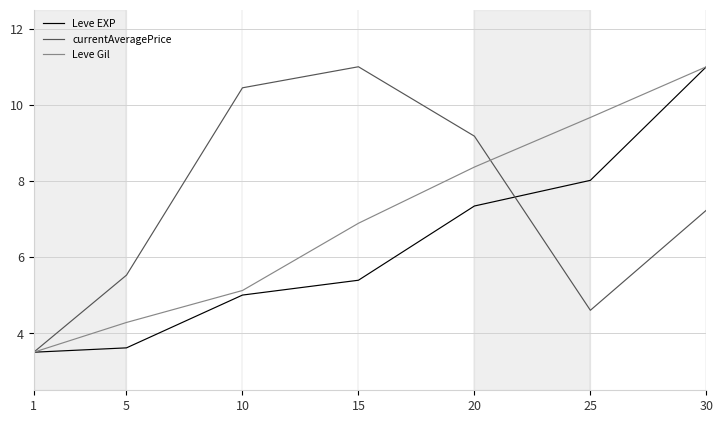

What is the difference between the highest and lowest values at 10?

5.4